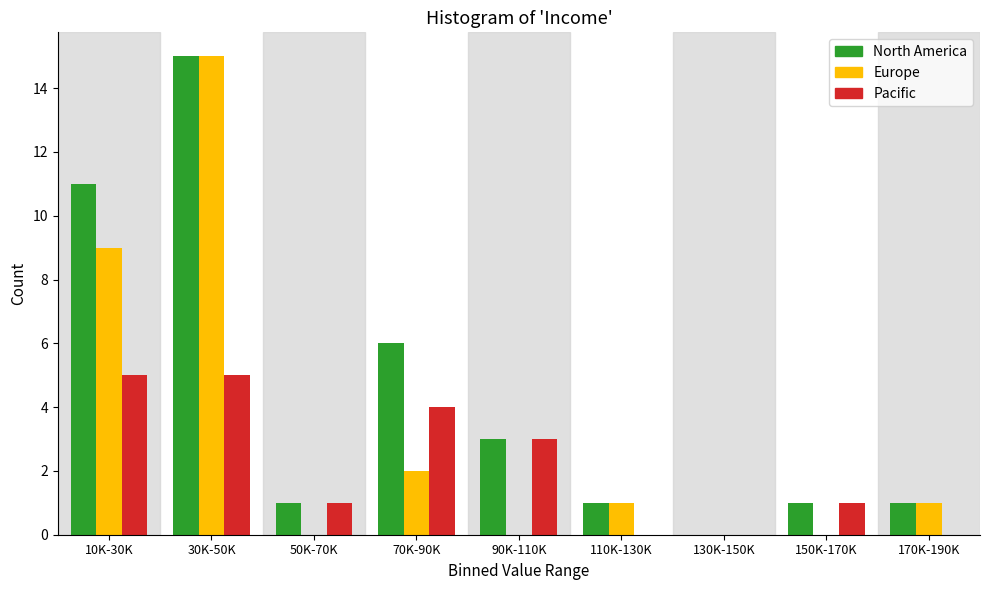

Reading left to right, list all the values displayed in this chart.

North America: 10K-30K=11	30K-50K=15	50K-70K=1	70K-90K=6	90K-110K=3	110K-130K=1	130K-150K=0	150K-170K=1	170K-190K=1
Europe: 10K-30K=9	30K-50K=15	50K-70K=0	70K-90K=2	90K-110K=0	110K-130K=1	130K-150K=0	150K-170K=0	170K-190K=1
Pacific: 10K-30K=5	30K-50K=5	50K-70K=1	70K-90K=4	90K-110K=3	110K-130K=0	130K-150K=0	150K-170K=1	170K-190K=0